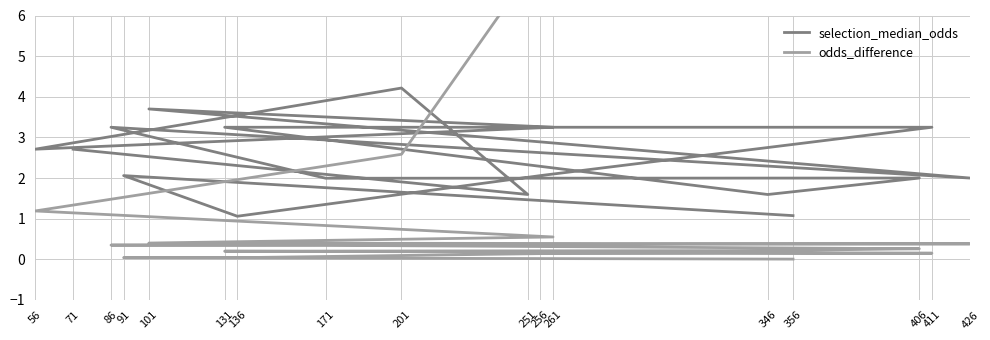

What is the difference between the selection_median_odds values at 136 and 131?

2.2